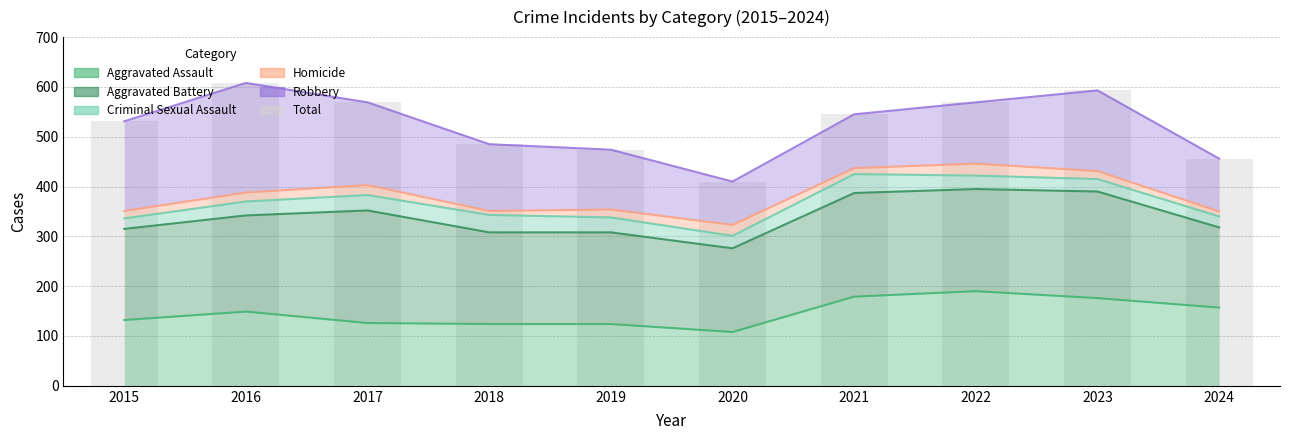

Rank the categories by value from lowest to highest.

2020, 2024, 2019, 2018, 2015, 2021, 2017, 2022, 2023, 2016